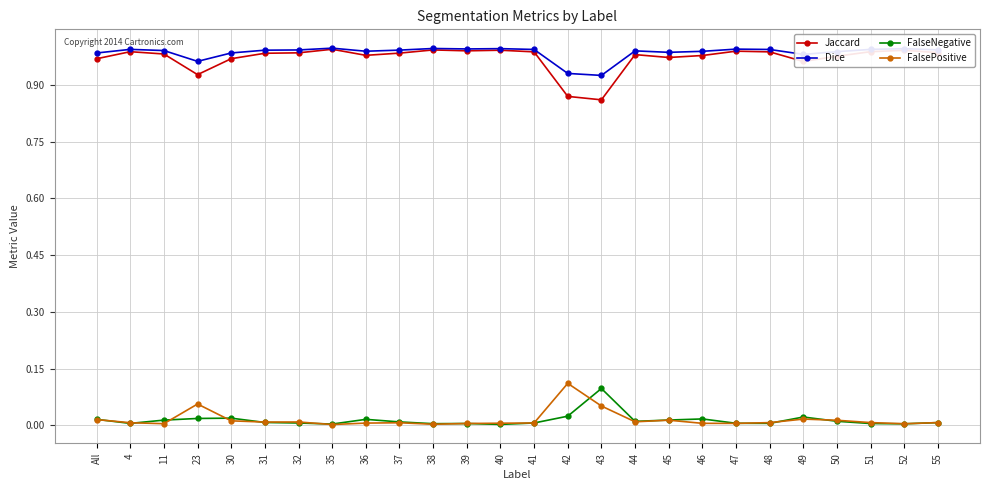

Is it true that Jaccard equals 1.3 at 36?

False